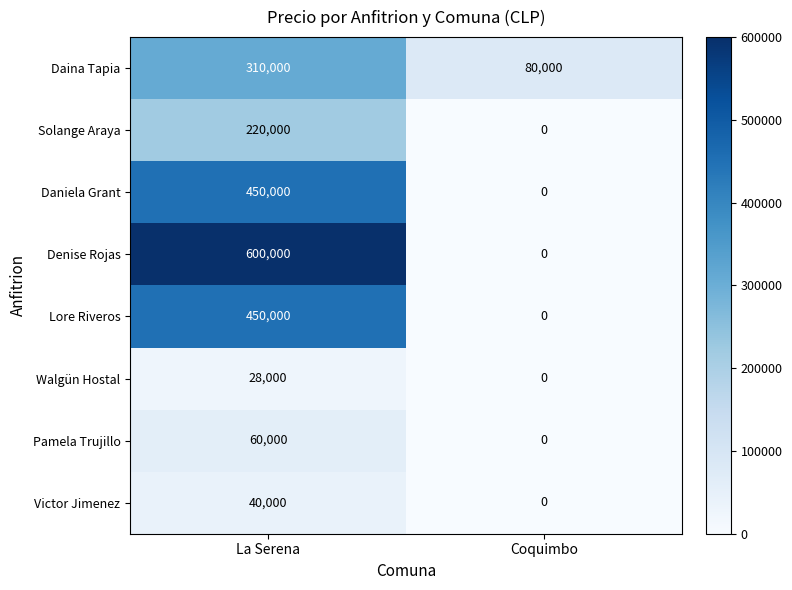

List the labels in order of Denise Rojas value, largest first.

La Serena, Coquimbo